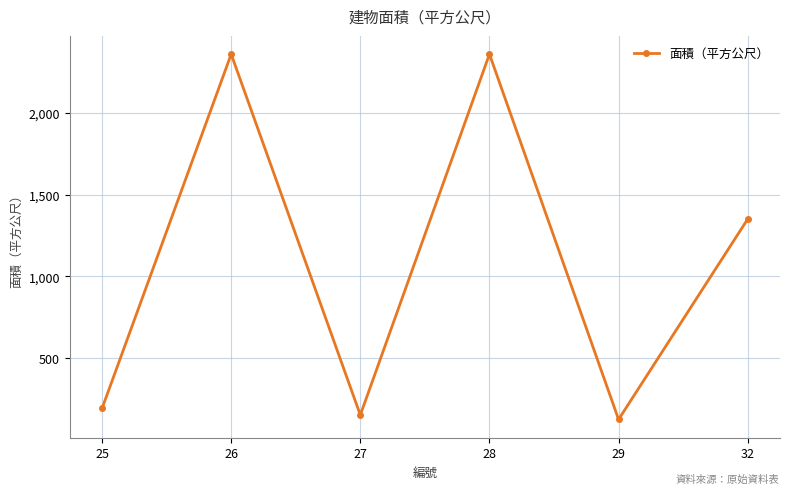

Is it true that the value at 25 is 193.7?

True